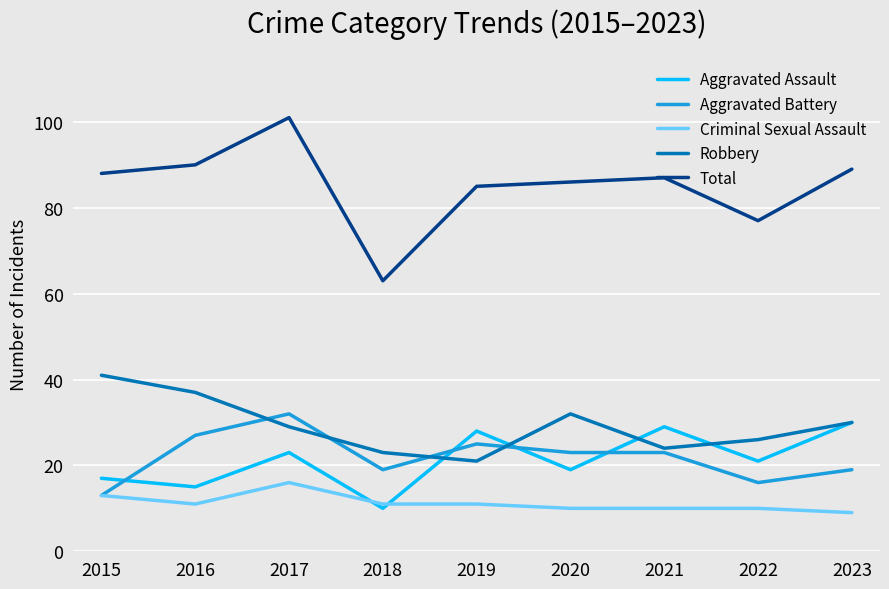

At which label does Robbery first exceed 29?

2015